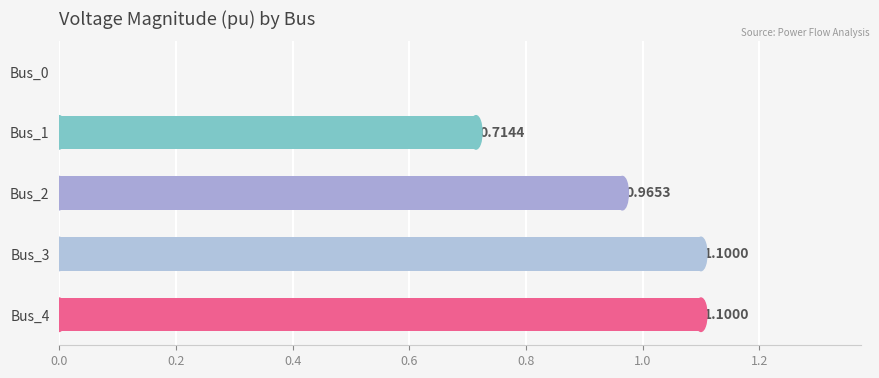

What is the sum of all values?

3.9